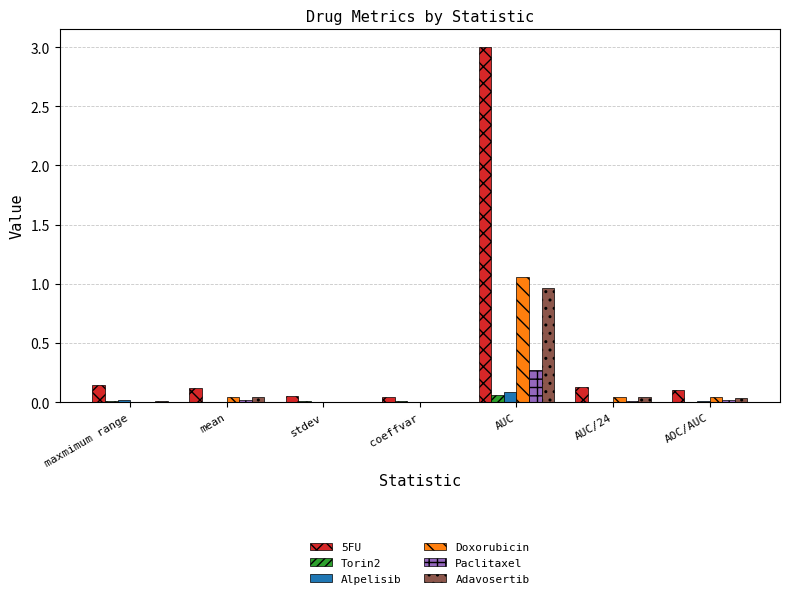

Which series has the largest total across all categories?

5FU